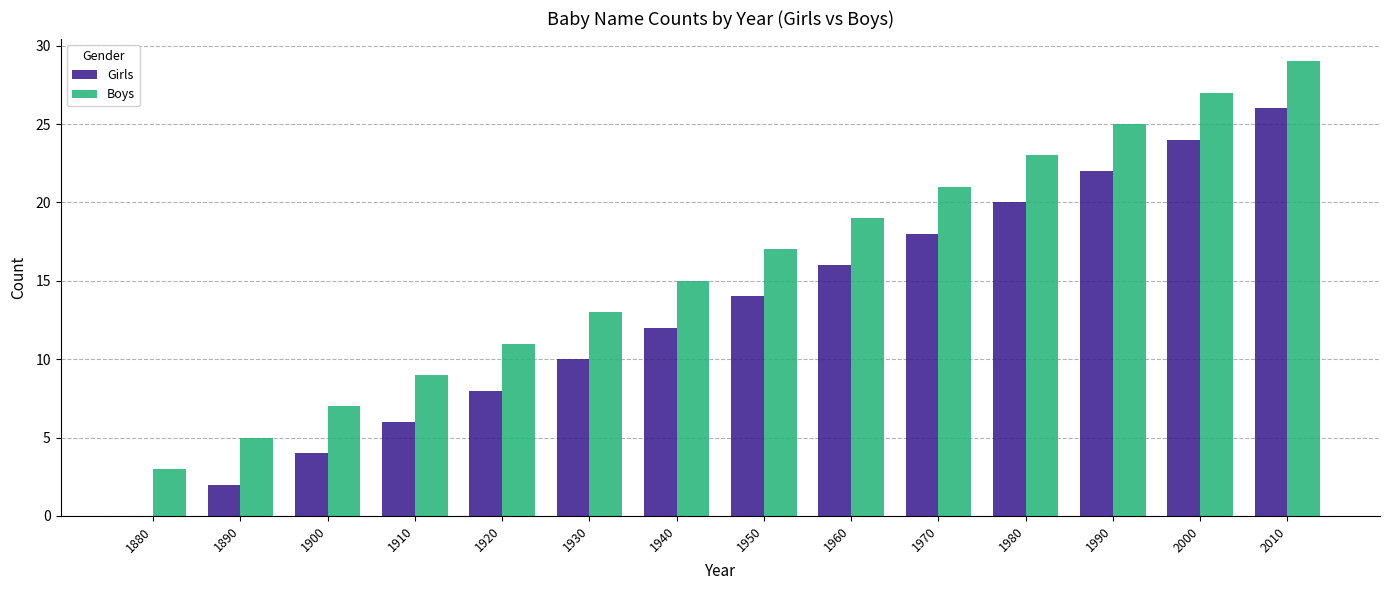

Reading left to right, list all the values displayed in this chart.

Girls: 0	2	4	6	8	10	12	14	16	18	20	22	24	26
Boys: 3	5	7	9	11	13	15	17	19	21	23	25	27	29